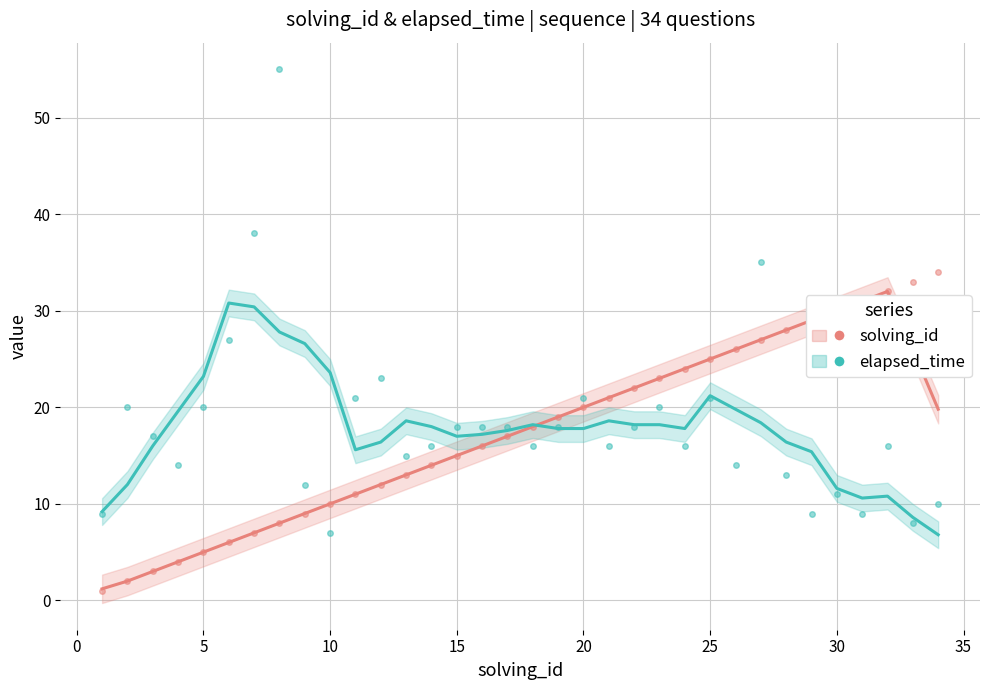

Is it true that solving_id equals 37 at 25?

False